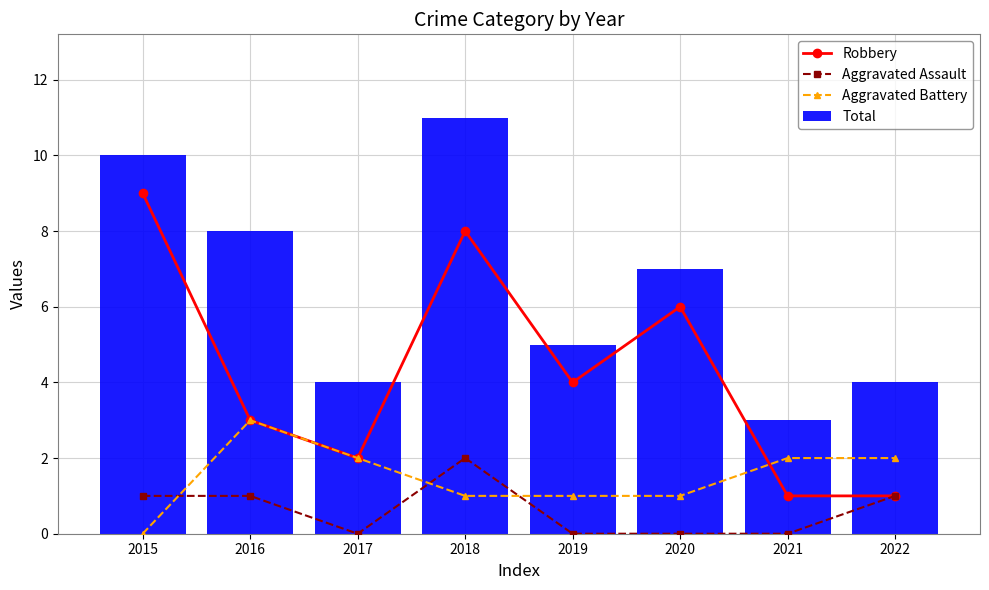

List the series in order of their peak value, highest first.

Total, Robbery, Aggravated Battery, Aggravated Assault